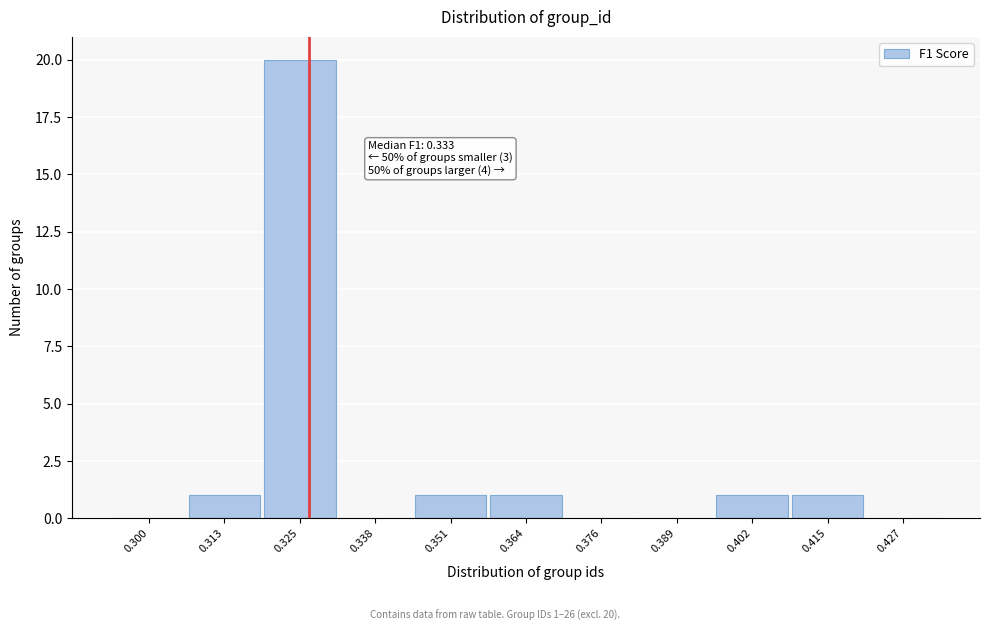

Reading left to right, list all the values displayed in this chart.

0.300=0	0.313=1	0.325=20	0.338=0	0.351=1	0.364=1	0.376=0	0.389=0	0.402=1	0.415=1	0.427=0